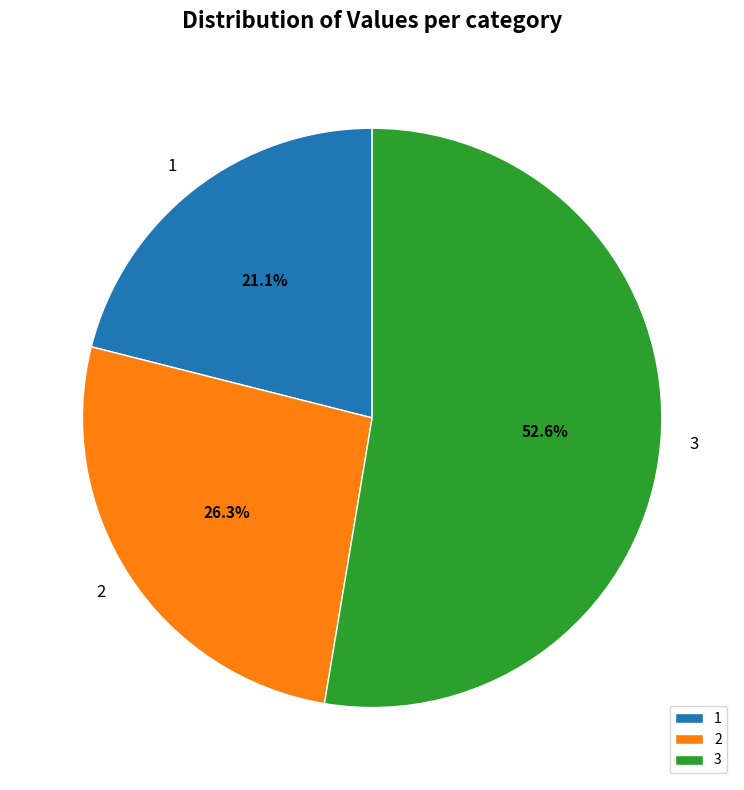

Count the number of slices in the pie.

3